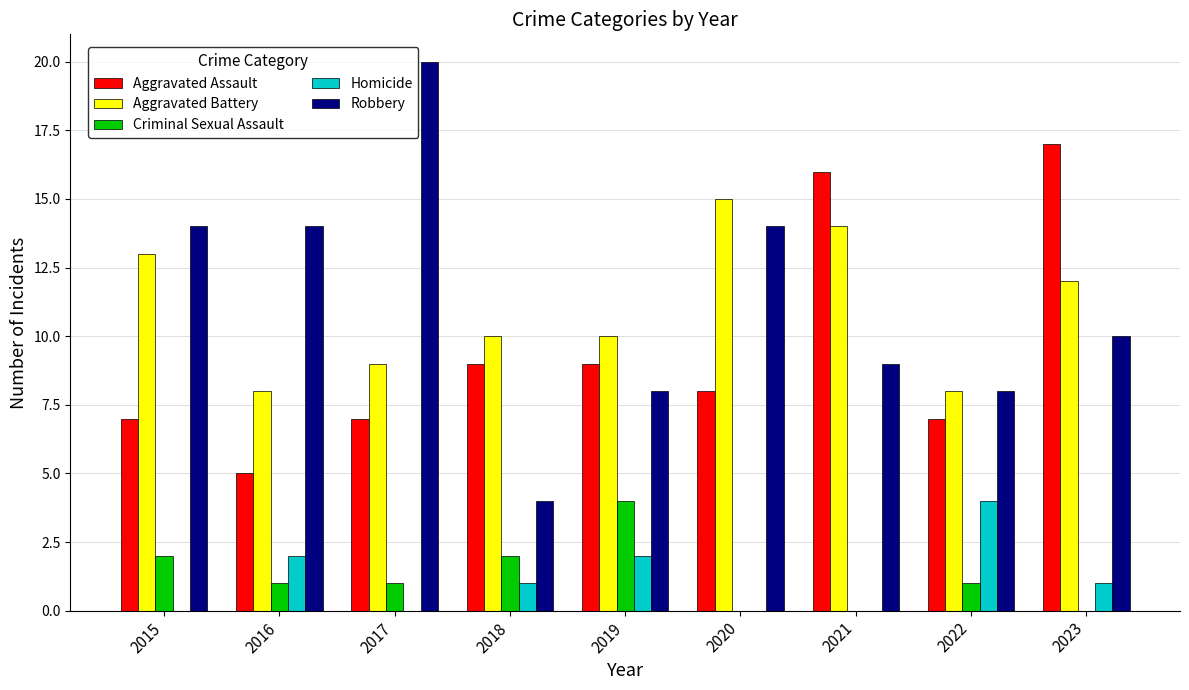

What is the highest value of the Criminal Sexual Assault series?

4